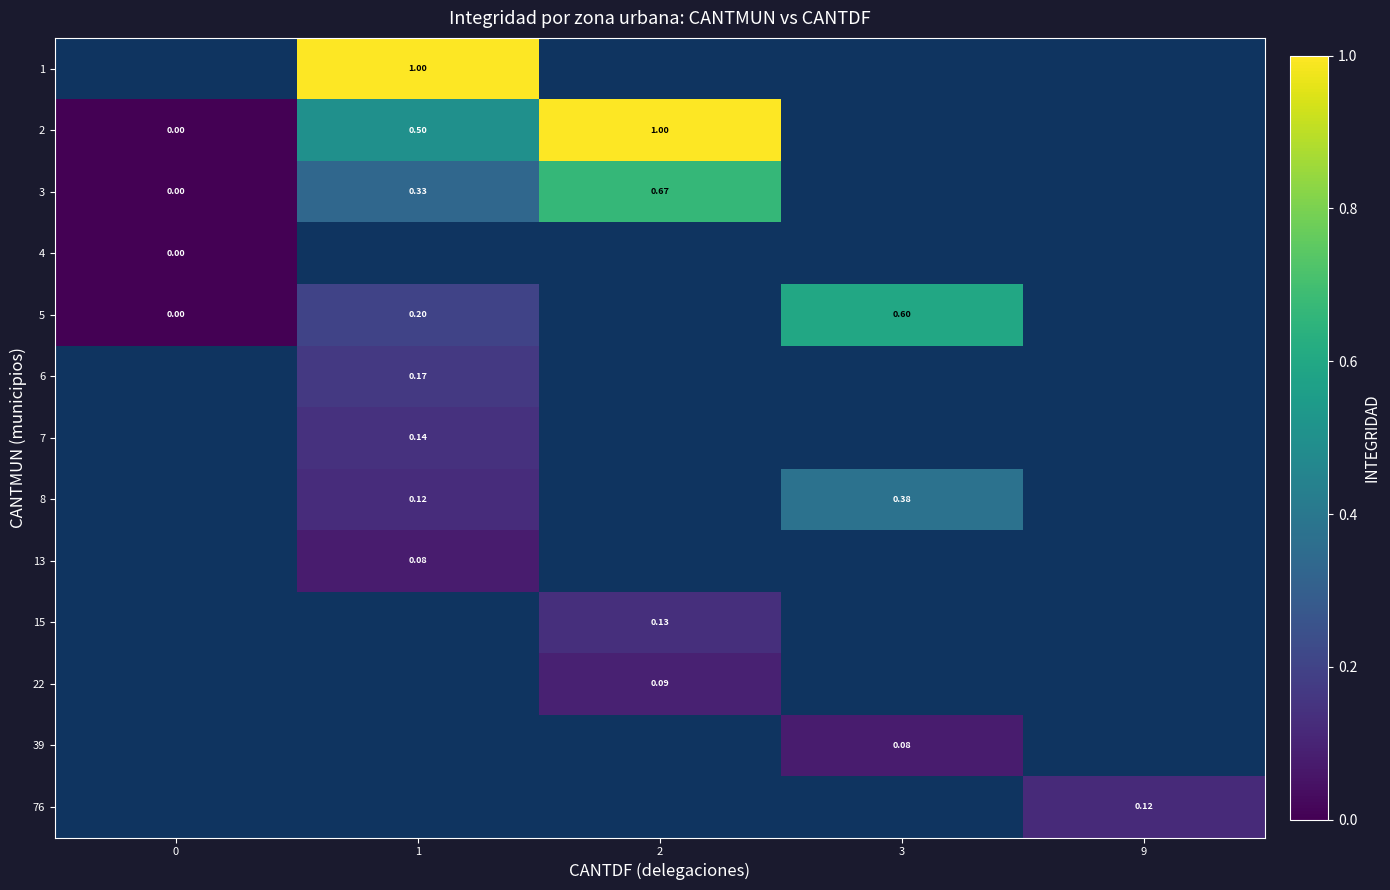

True or false: 7 has a value of 0.1 at 1.

True